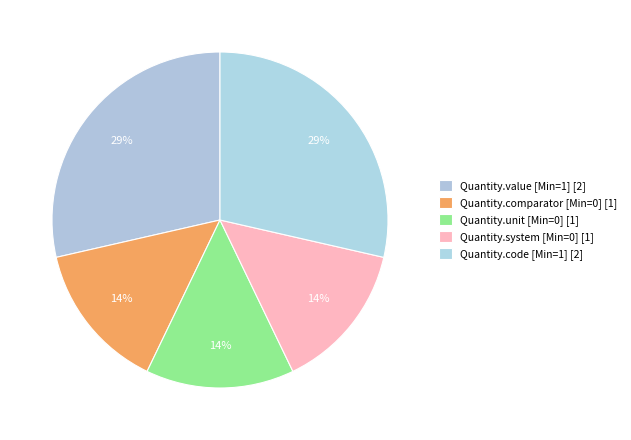

How many segments does this pie chart have?

5